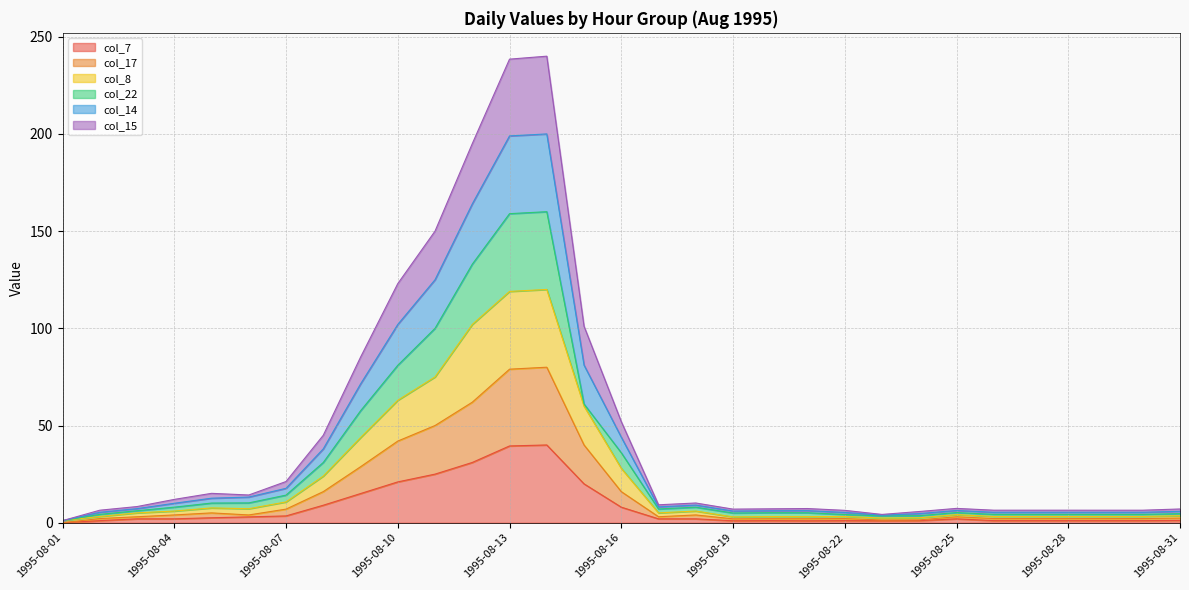

What is the maximum value for col_7?

40.0